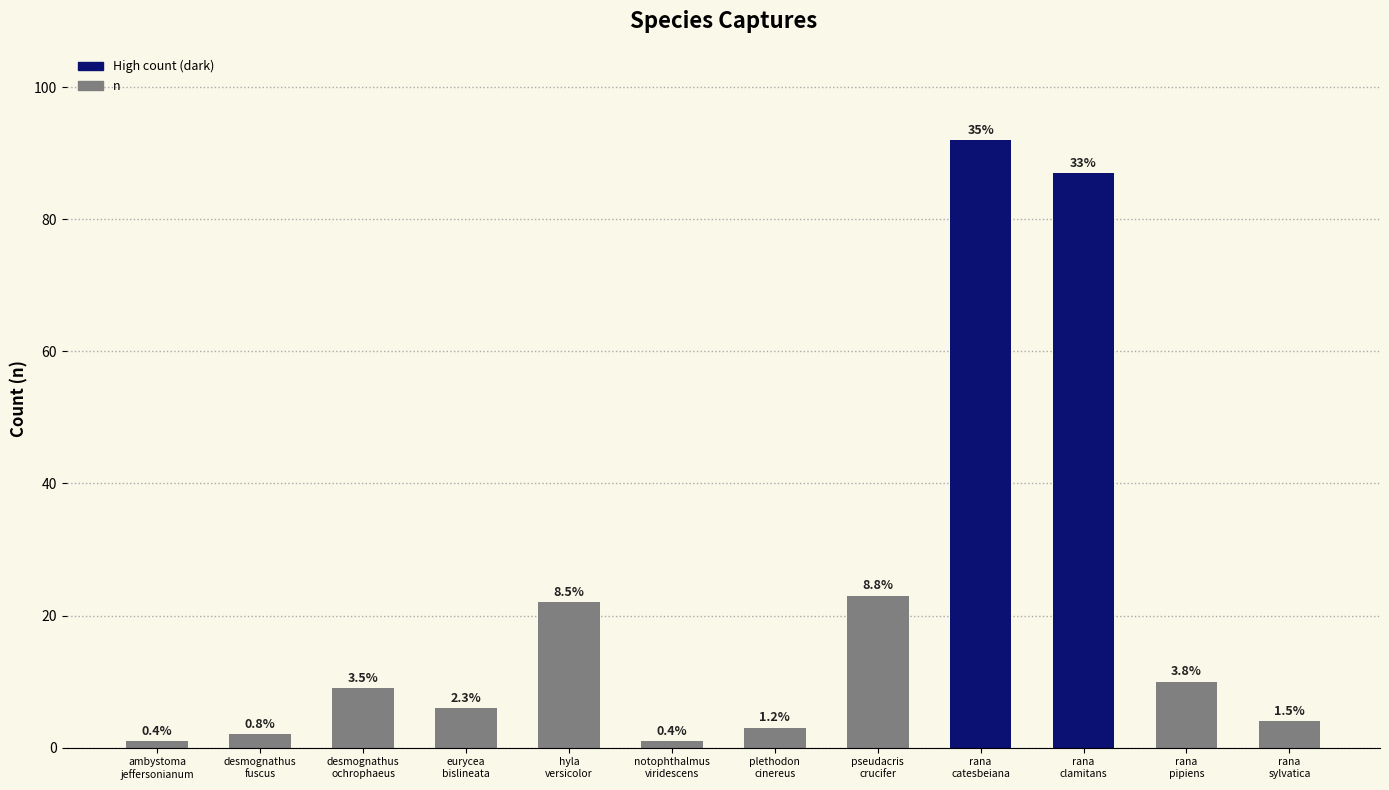

How many bars are there in total?

12